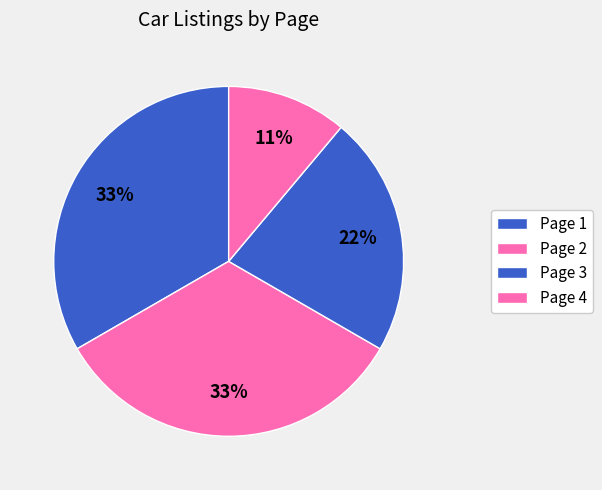

Combined, do Page 3 and Page 1 account for over 50%?

Yes